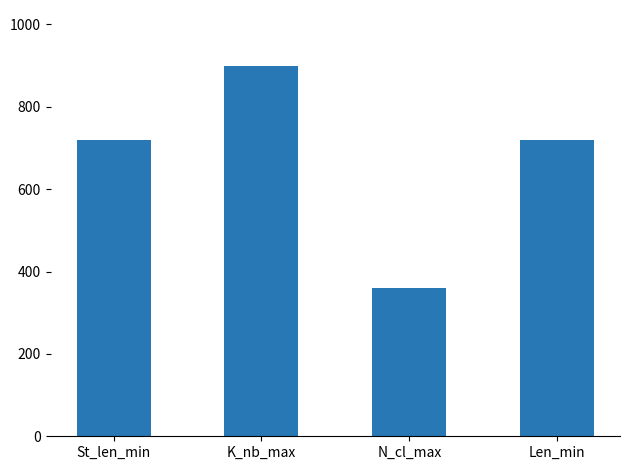

Reading left to right, extract all data points from this chart.

St_len_min=720	K_nb_max=900	N_cl_max=360	Len_min=720